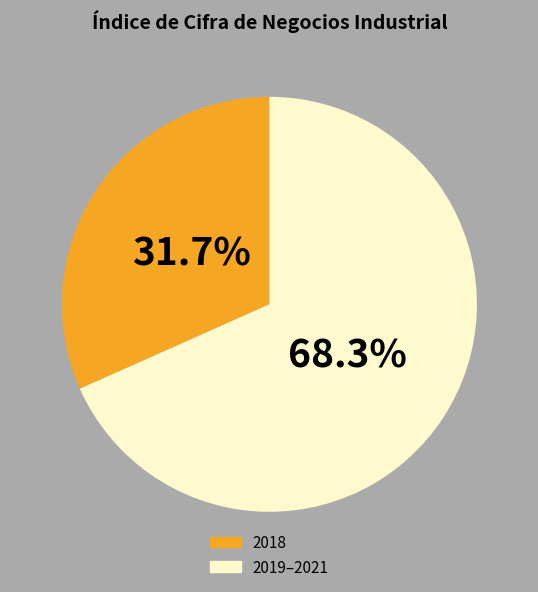

Does any single category account for the majority?

Yes